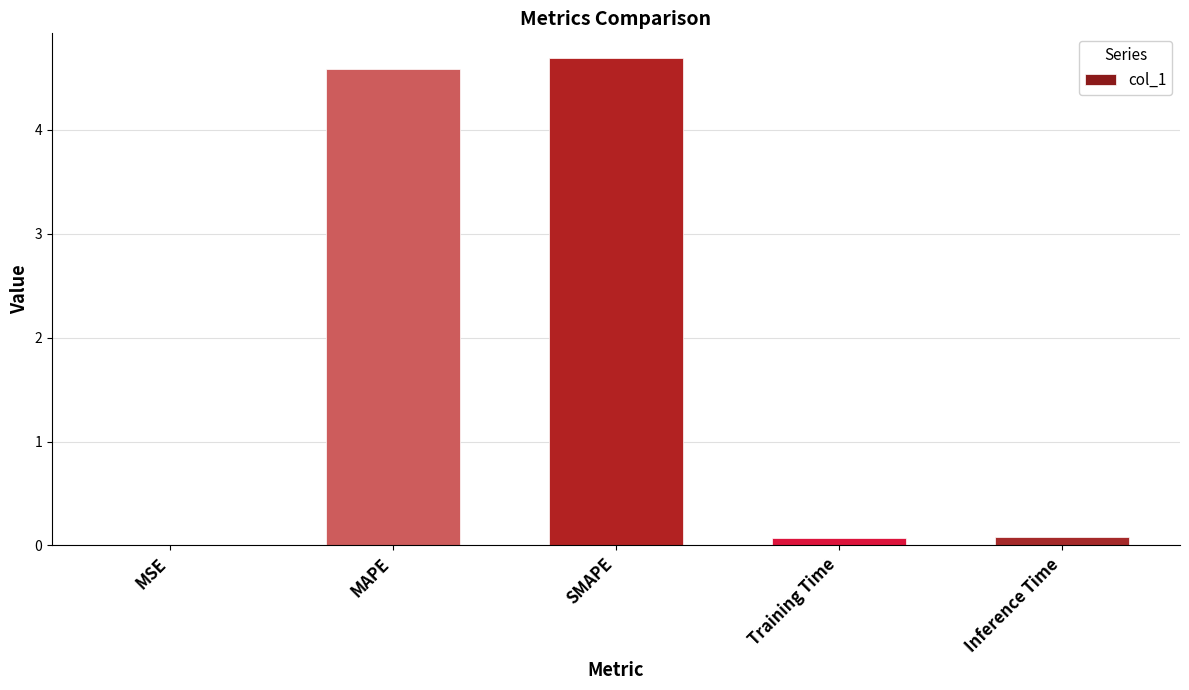

The chart shows a value of 0.1 at Training Time. True or false?

True